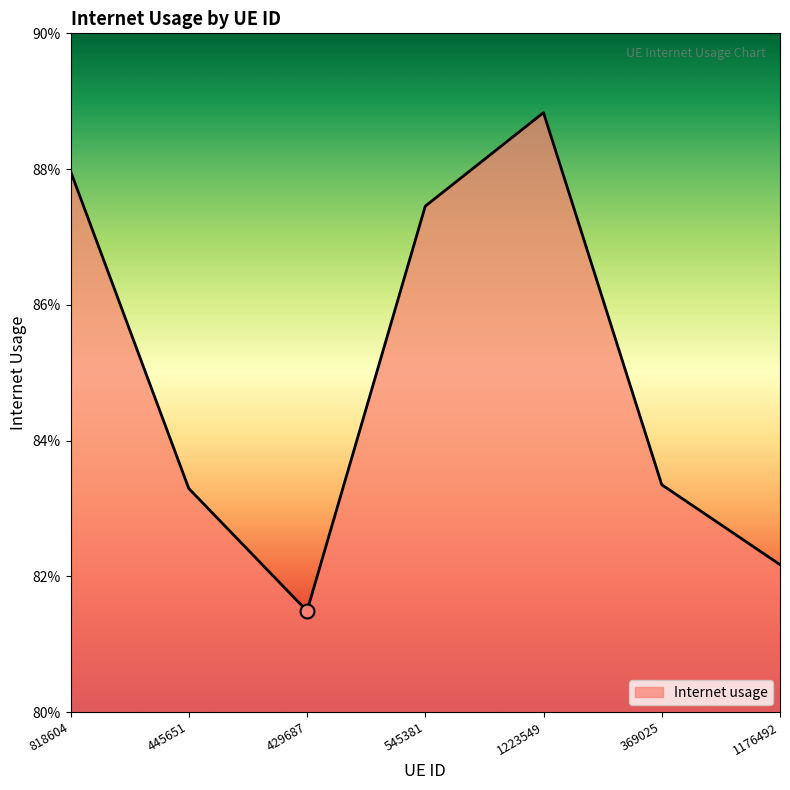

Which label corresponds to the smallest value in the chart?

429687